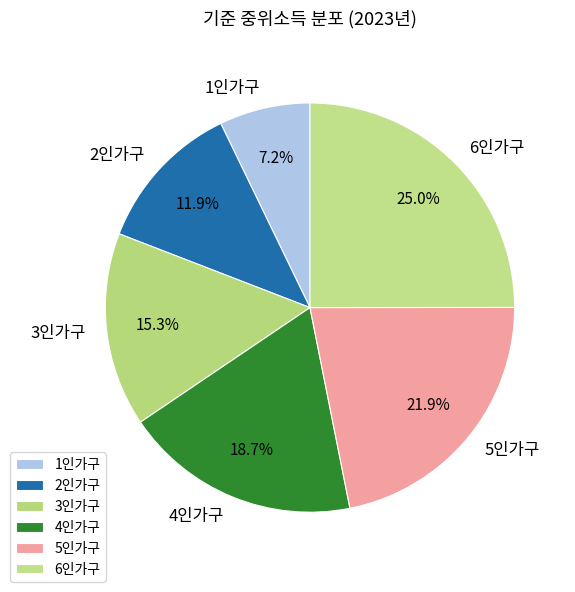

What is the smallest slice in the pie chart?

1인가구